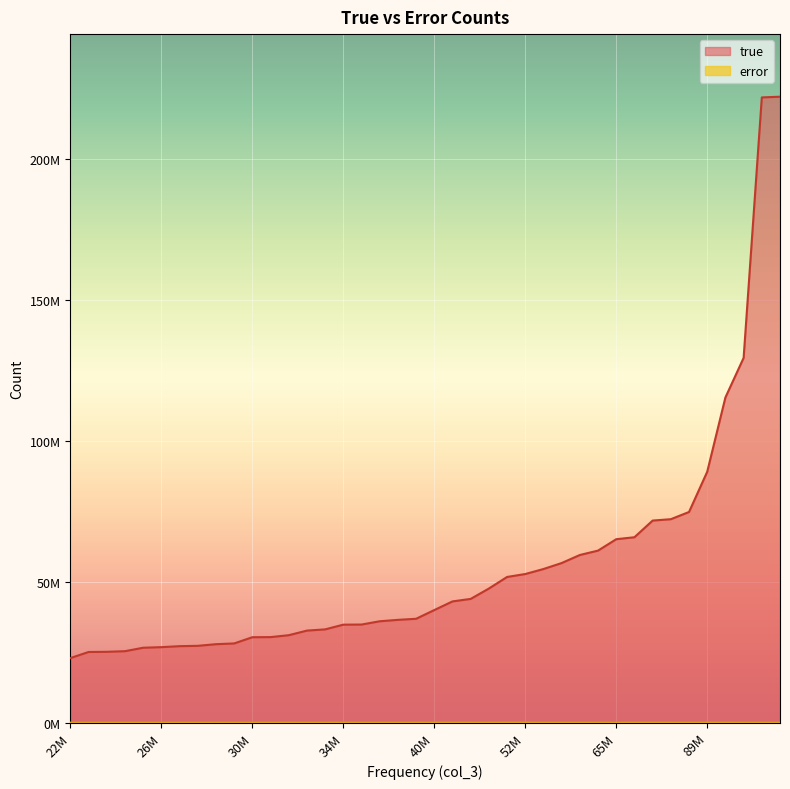

Is the value of error at 222209813 greater than the value of true at 26844044?

No